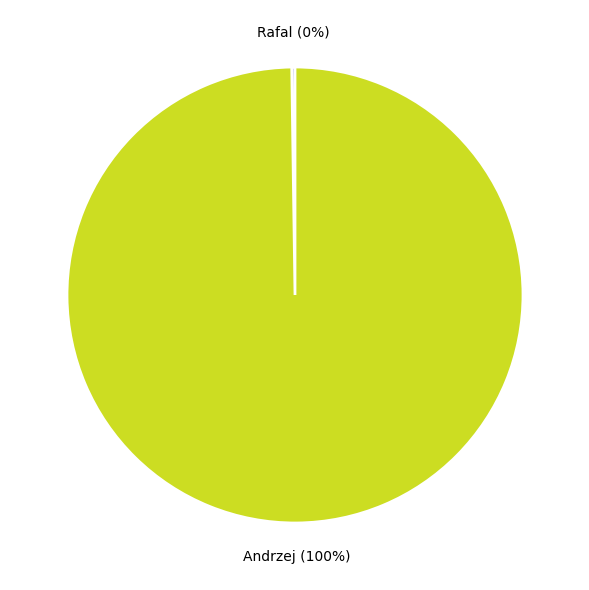

To the nearest percent, what is the difference between the largest and smallest slice percentages?

100%